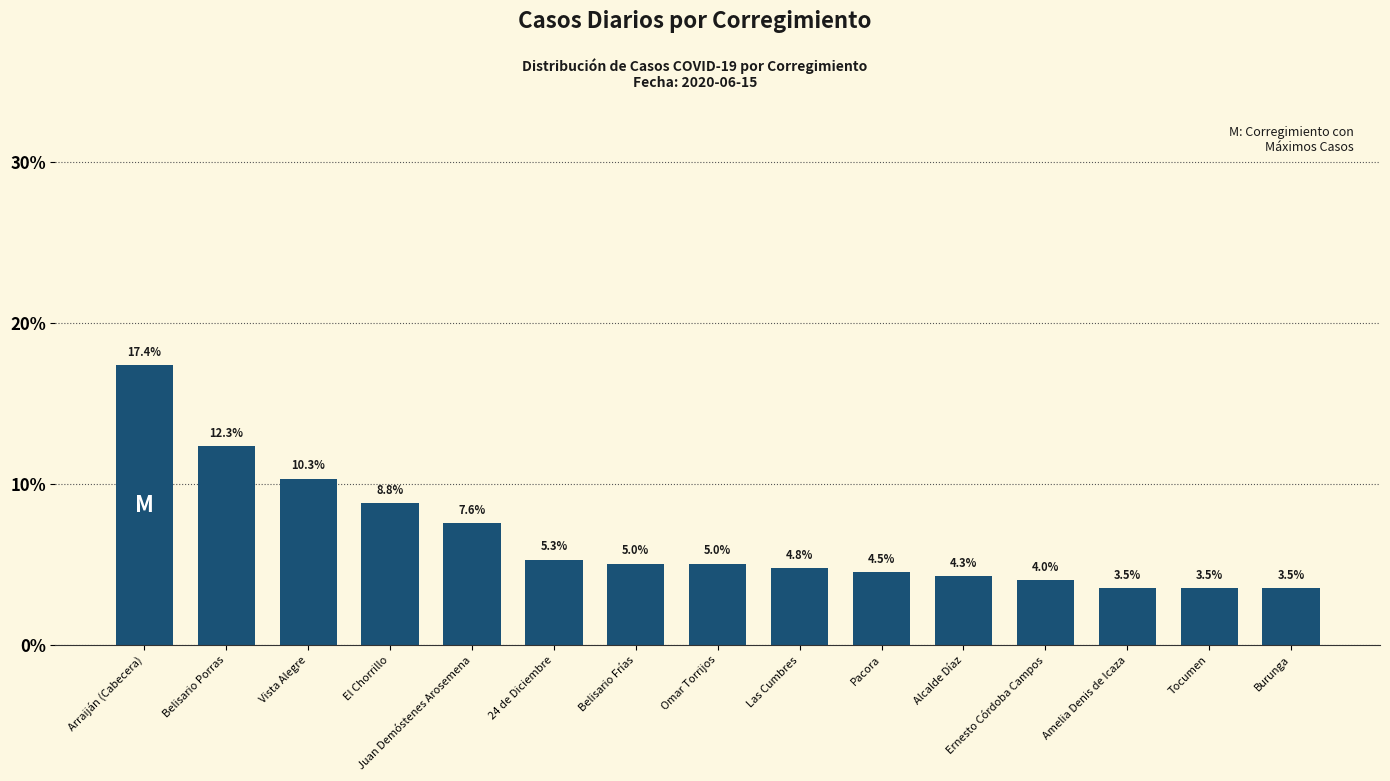

How many distinct data groups are displayed?

1